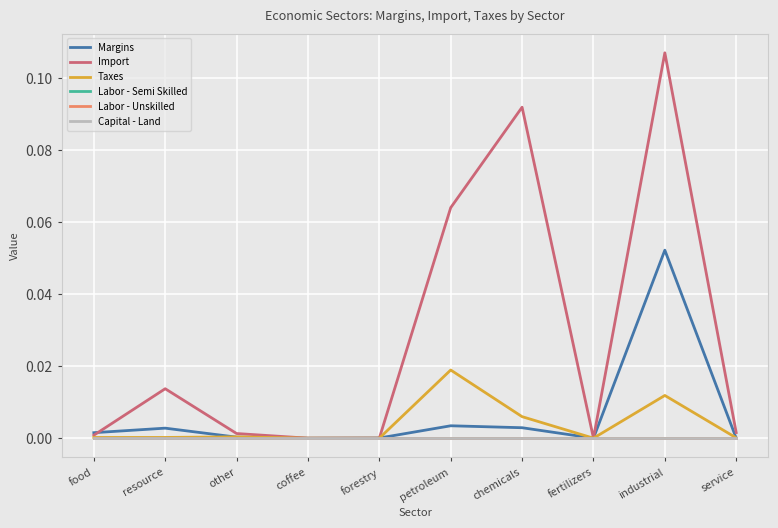

Does the chart display data point markers on the line(s)?

No